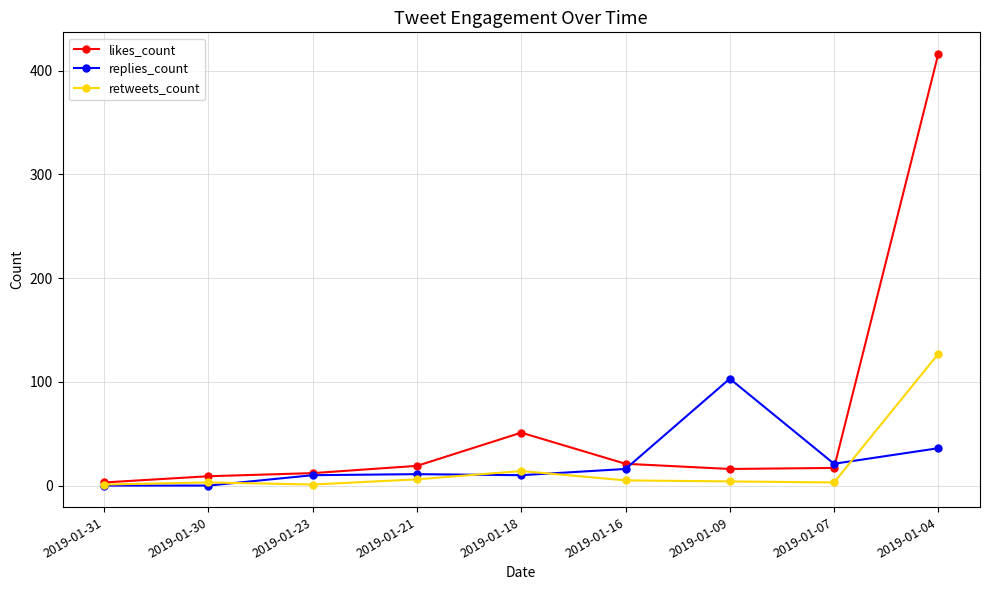

At which label is likes_count closest to 209?

2019-01-18